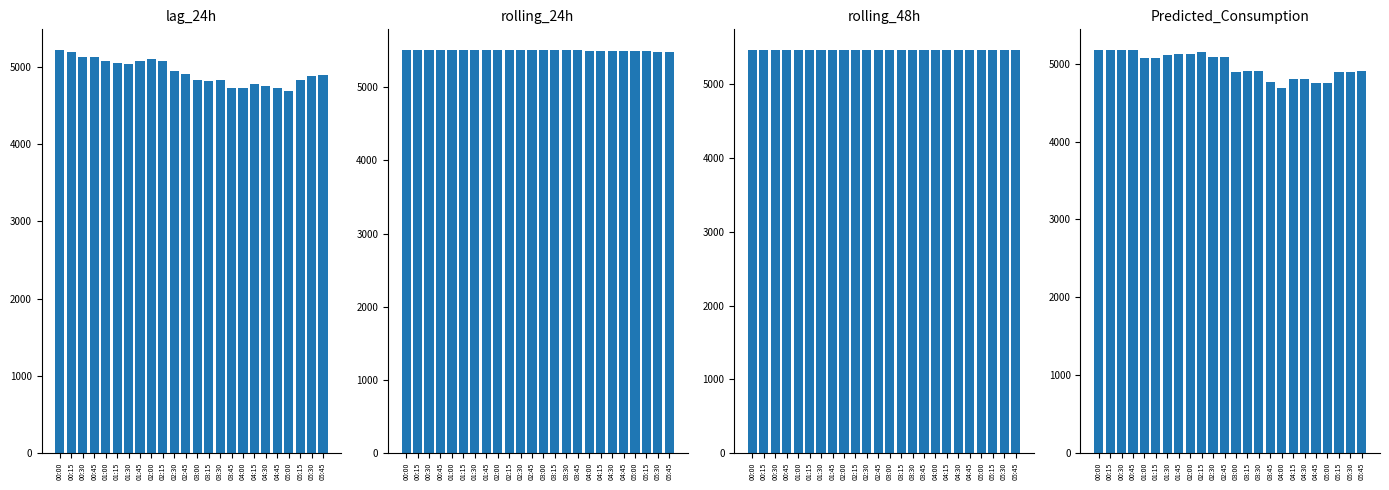

At which label does lag_24h first exceed 4908?

00:00